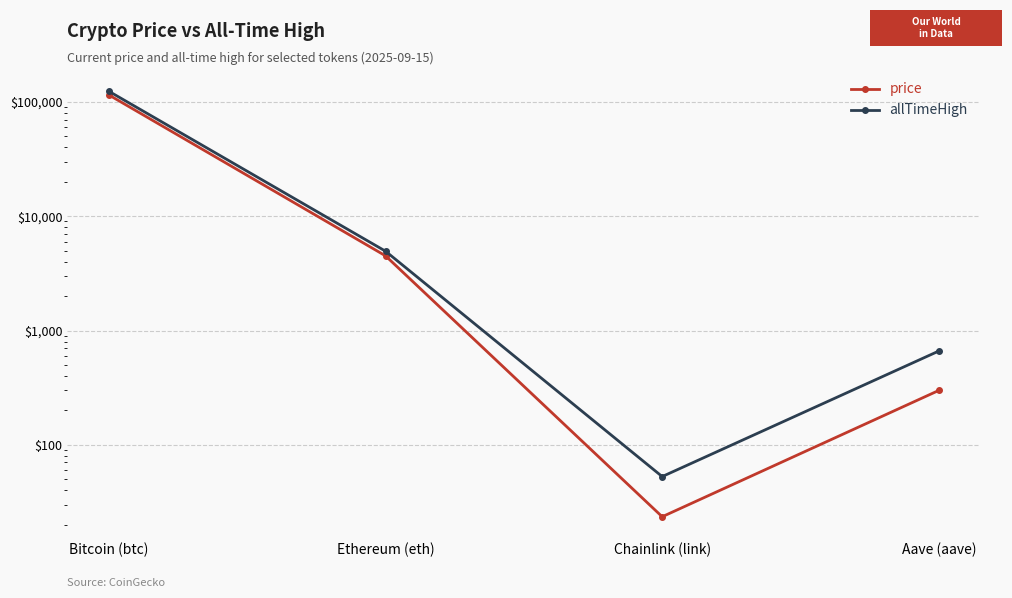

Does the chart have visible grid lines?

Yes